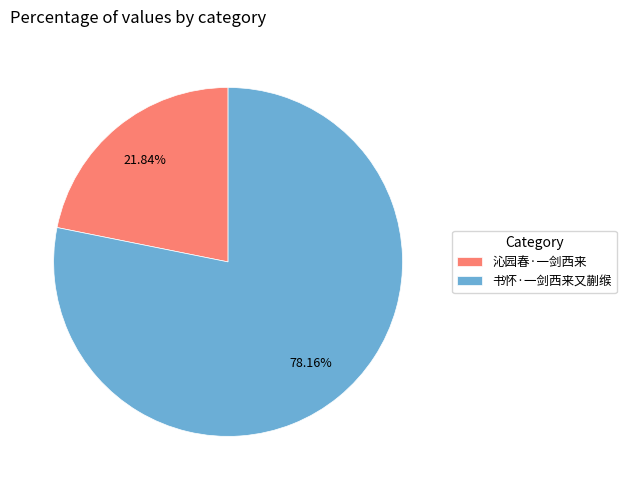

How much of the chart is everything except 书怀·一剑西来又蒯缑?

21.8%